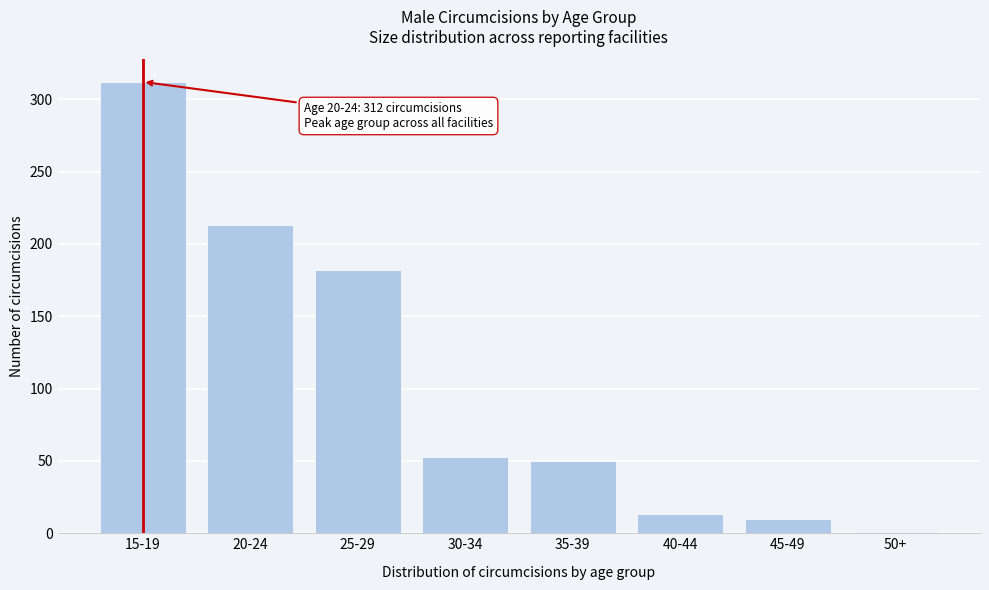

Reading left to right, extract all data points from this chart.

312	213	182	53	50	13	10	1